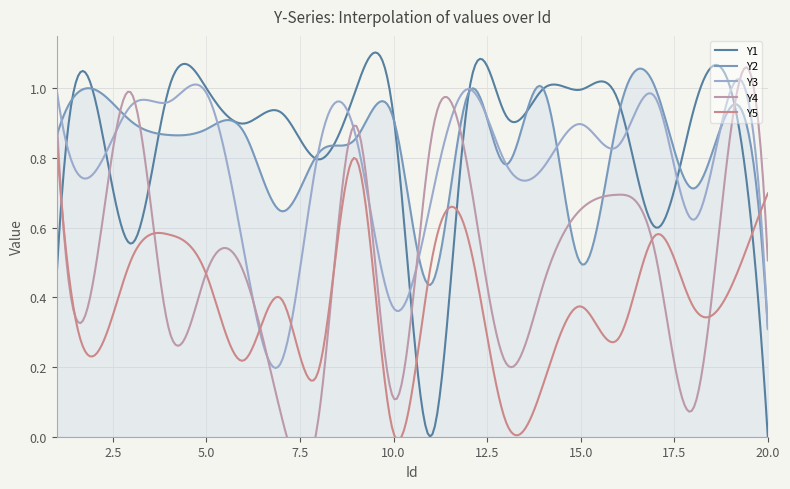

Which has a higher value, 9 or 11?

9